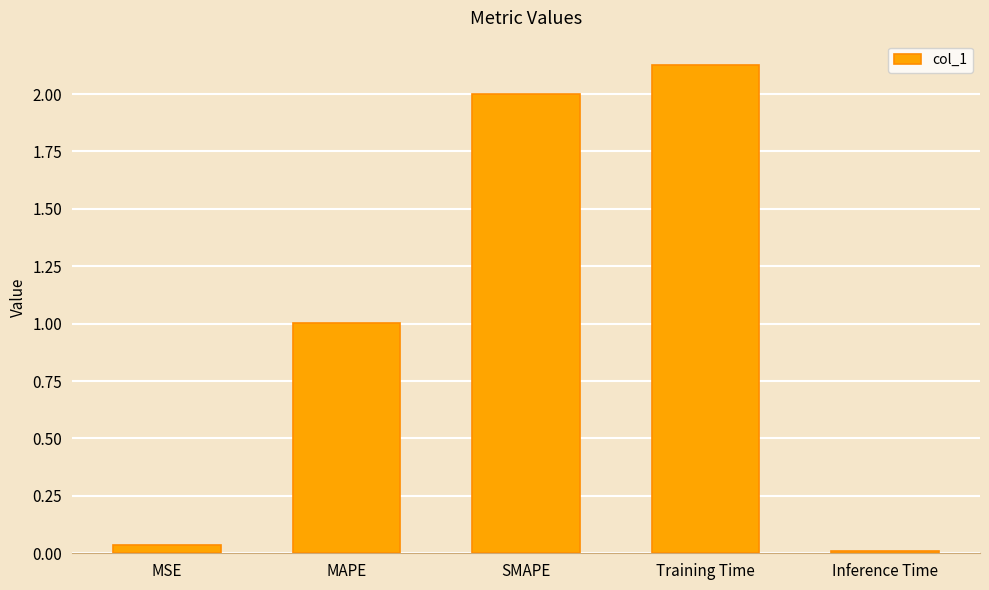

Are the bars grouped side by side (vs. stacked)?

No